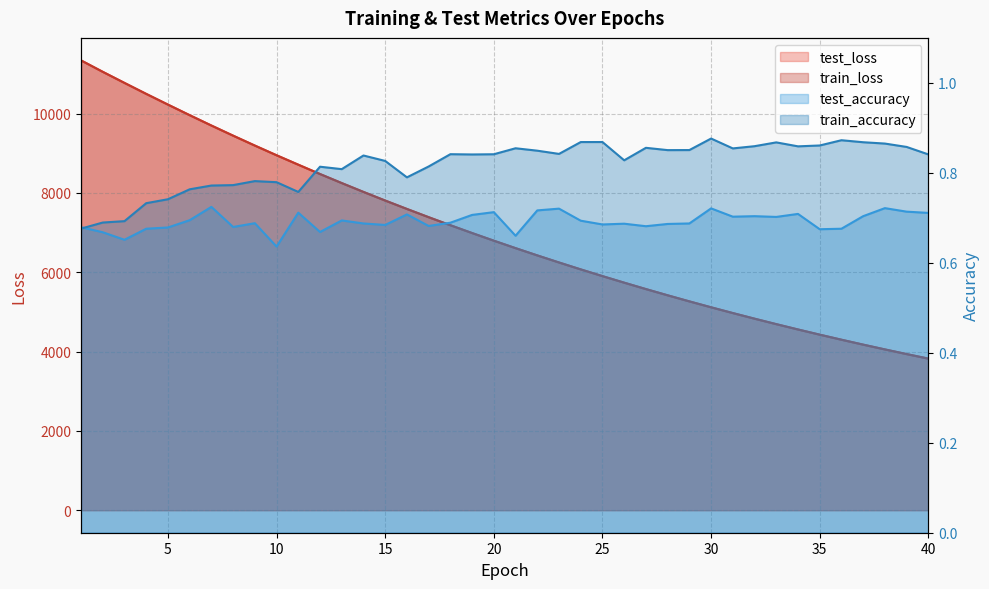

What is the approximate value of train_loss at 20?

6795.0